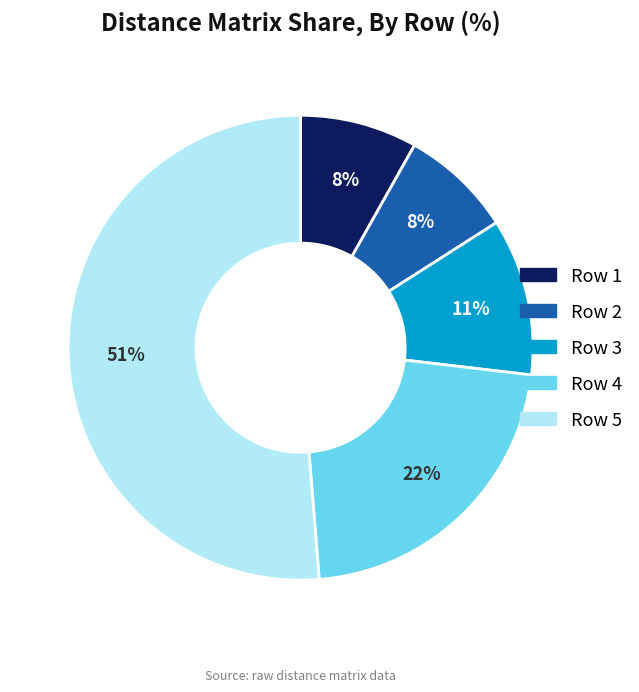

To the nearest percent, what is the average slice percentage?

20%